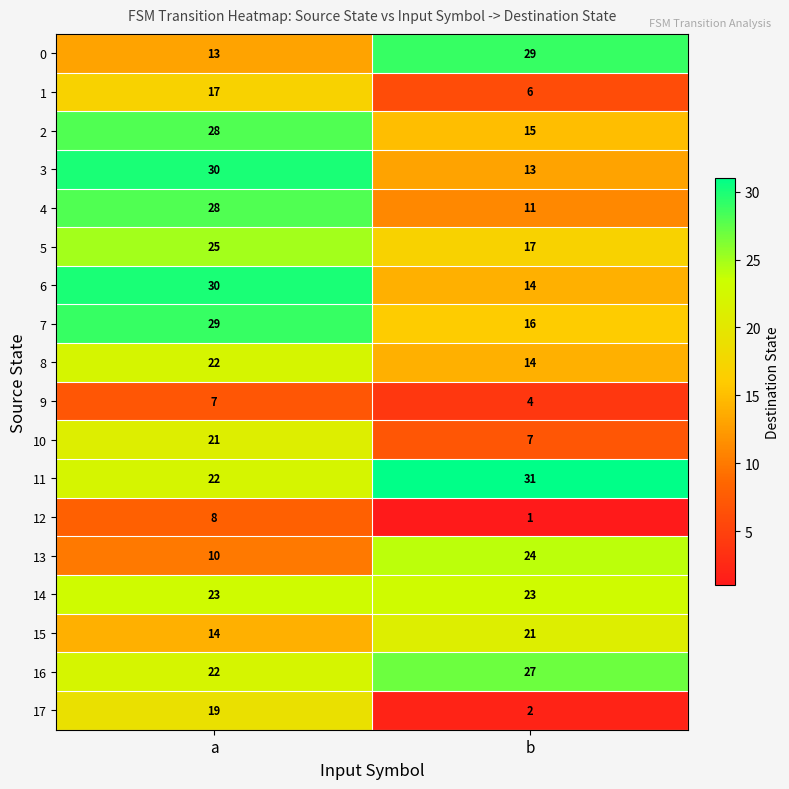

What is the difference between the 7 values at a and b?

13